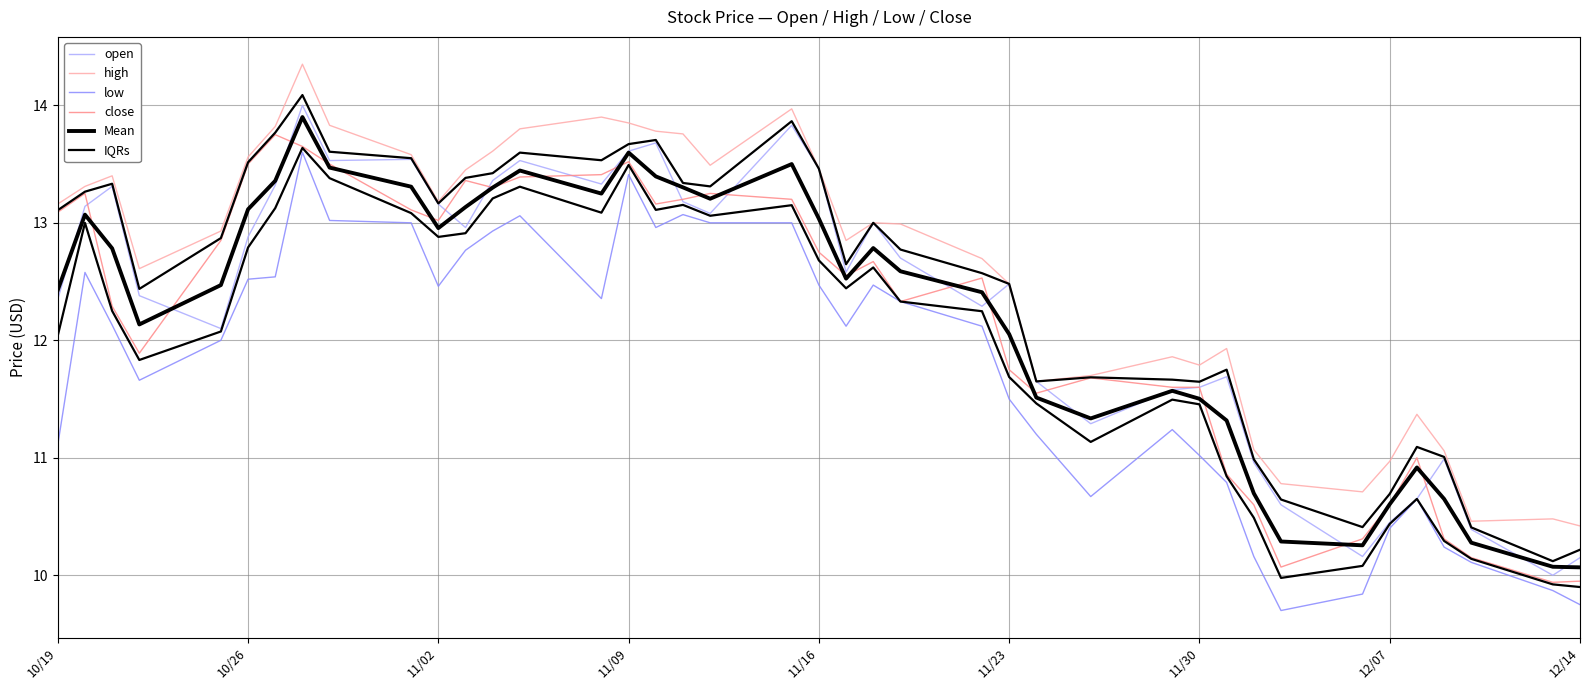

True or false: open and high intersect in this chart.

False